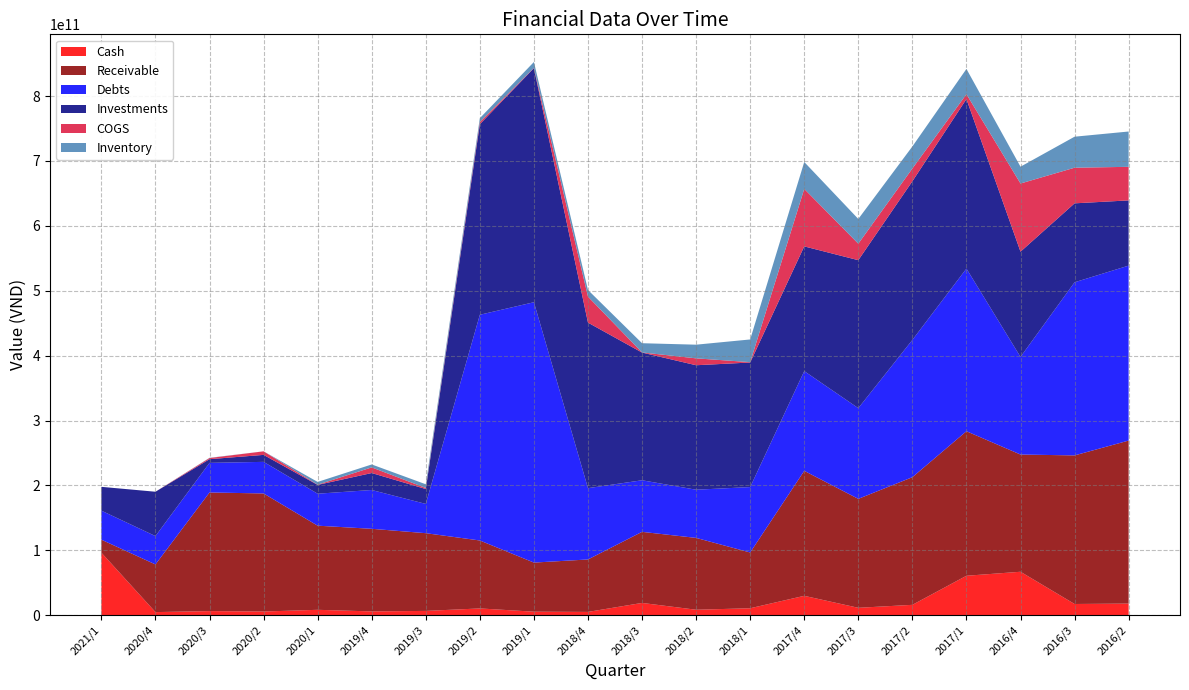

Reading left to right, list all the values displayed in this chart.

Cash: 96456173195	4901355827	6458919722	5817864493	8431405560	5972350435	6731038213	10555418793	5547914789	5203975109	19037077236	8545523121	10838280002	29982040016	11526131204	16091347965	60886981765	67059094976	17401468153	18020012835
Receivable: 20003599624	73438116609	182752485527	181881747483	129611319963	127270324069	119758464806	104693050615	75638750870	80791646039	109506636304	110680435079	85916893857	192551065938	167854955869	196658186670	222671662315	180593896256	228915722294	251131046855
Debts: 44739968065	43676717952	45600643464	48657582252	49276849703	59776677807	45078196120	347742498012	401124650591	109865387875	79463228579	74237207588	100777417140	153655116825	139759999578	211471218315	250572673148	150409992742	266711844596	269555621955
Investments: 36694221039	68321632911	5706000000	10760003274	13549125346	26152248210	22962176843	293638901843	360654758783	255035946279	196751876604	191766409604	191908409604	192145429574	227955923320	244425942201	261181161884	162107564000	121638612813	100479725865
COGS: 0	0	1758691769	5472262868	334248185	8679883991	1590628449	3308157138	447792501	40034783696	189286116	10611418500	563710585	88567090862	25391423035	19683952280	7519489751	105039526752	54879424036	51719252653
Inventory: 0	0	351925789	38381511	4251579227	4530296439	5731070054	5968637831	8997353245	10230895843	14208090907	21059230991	34942155667	41448960486	38111572667	33970962513	38919129452	25907075854	47776515543	54407773792